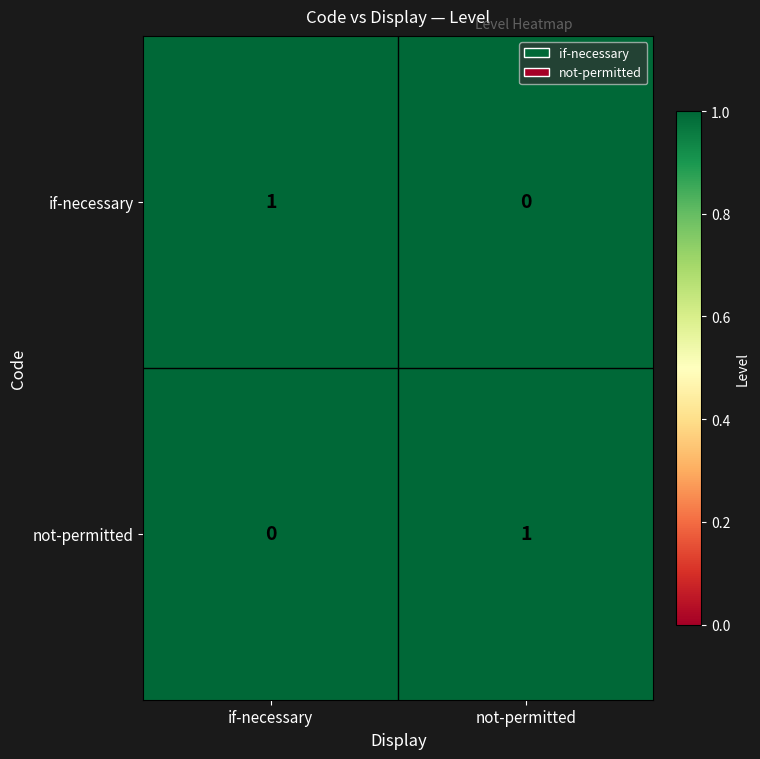

Which category has the highest value in the not-permitted series?

if-necessary